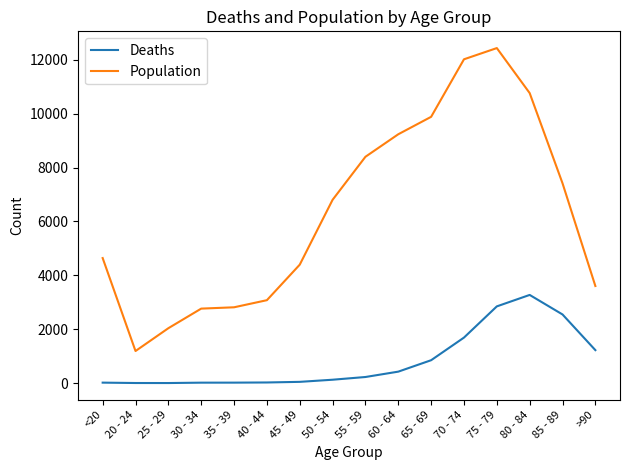

The Population series shows 7417 at 85 - 89. True or false?

True